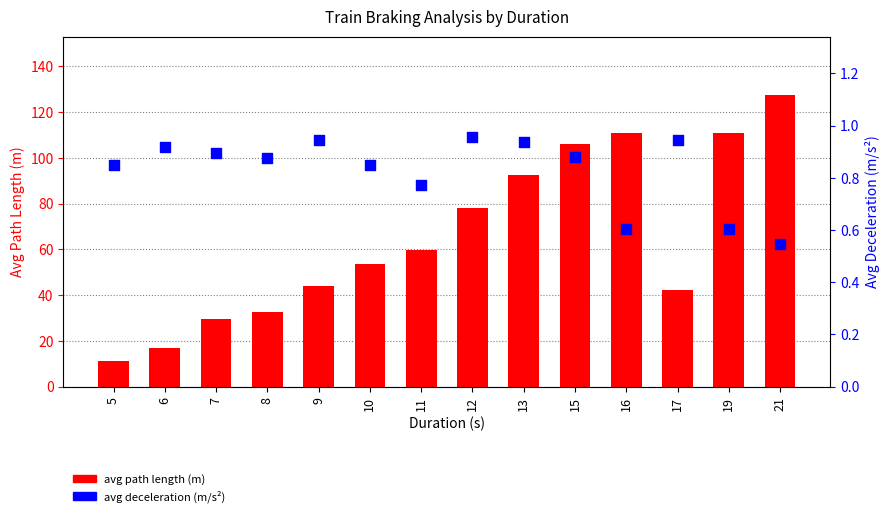

Is the value of avg deceleration (m/s²) at 19 greater than the value of avg path length (m) at 6?

No